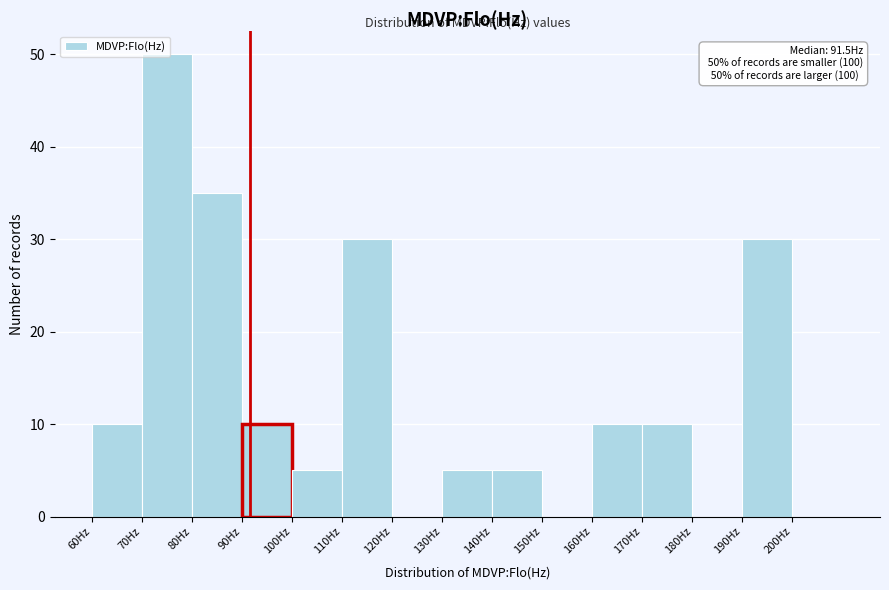

Over which range of the x-axis is the bar tallest?

70 to 80